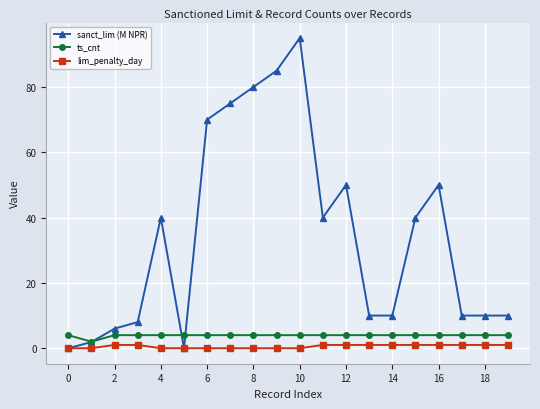

What is the greatest value displayed?

95.0